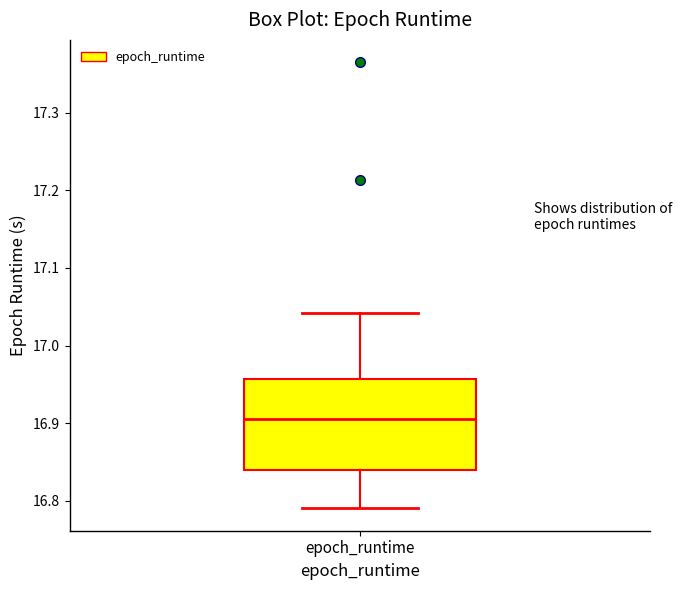

Read this box plot against the y-axis: the position of the median line, the range covered by the box, and the ends of both whiskers. The values are not printed on the chart, so give them approximately, as read against the axis.

median 16.91, box 16.84 to 16.96, whiskers 16.79 to 17.04